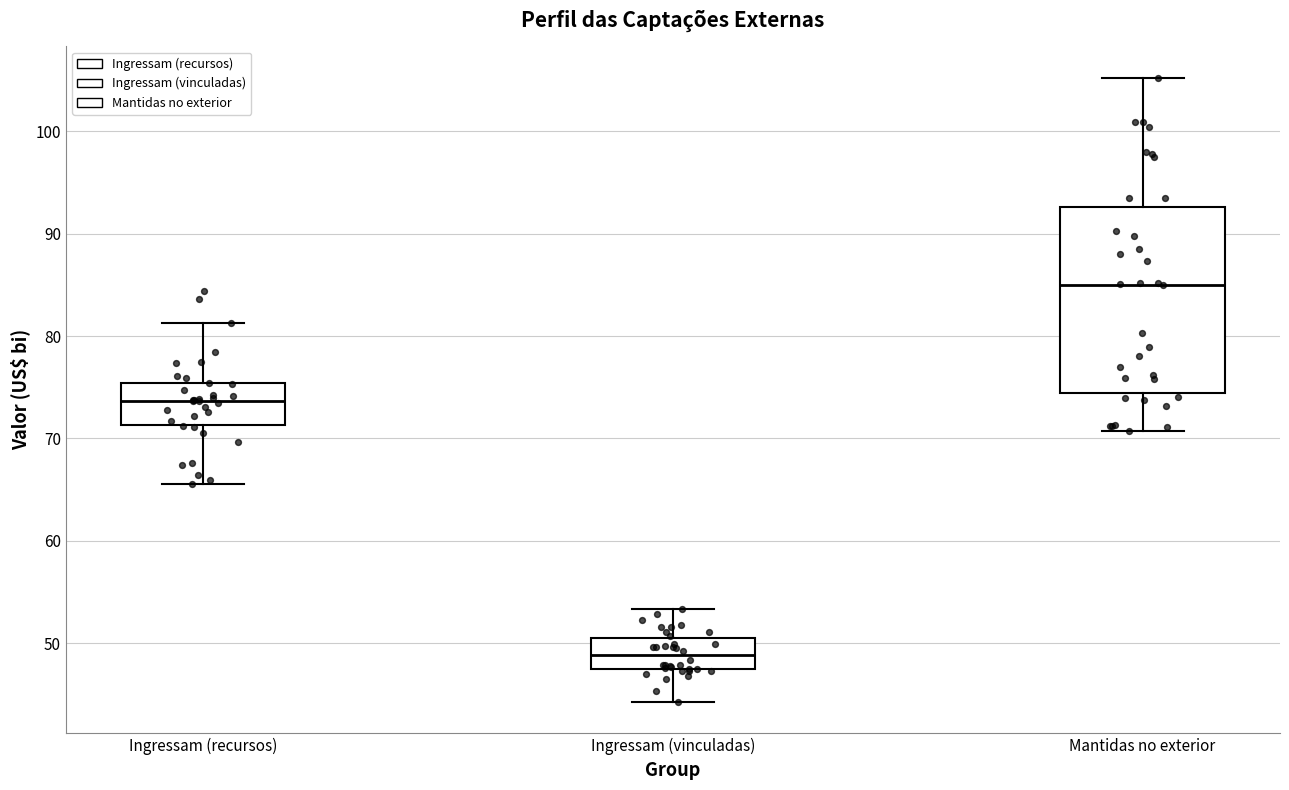

Reading left to right, read every box against the y-axis: the position of its median line, the range the box covers, and the ends of its whiskers. The values are not printed on the chart, so give them approximately, as read against the axis.

Ingressam (recursos): median 74, box 71 to 75, whiskers 66 to 81
Ingressam (vinculadas): median 49, box 47 to 51, whiskers 44 to 53
Mantidas no exterior: median 85, box 74 to 93, whiskers 71 to 105